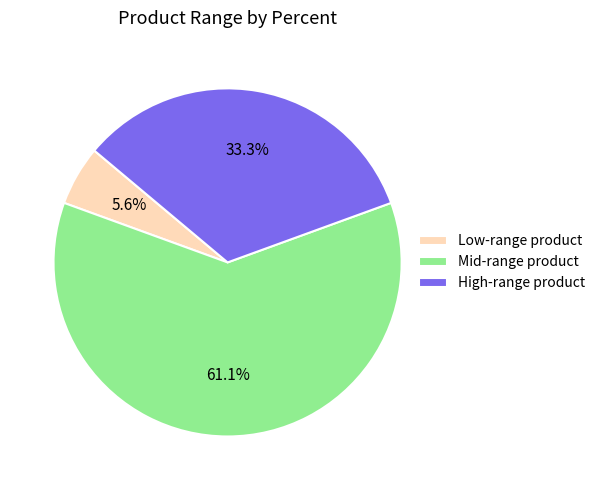

Between Mid-range product and High-range product, which is larger?

Mid-range product